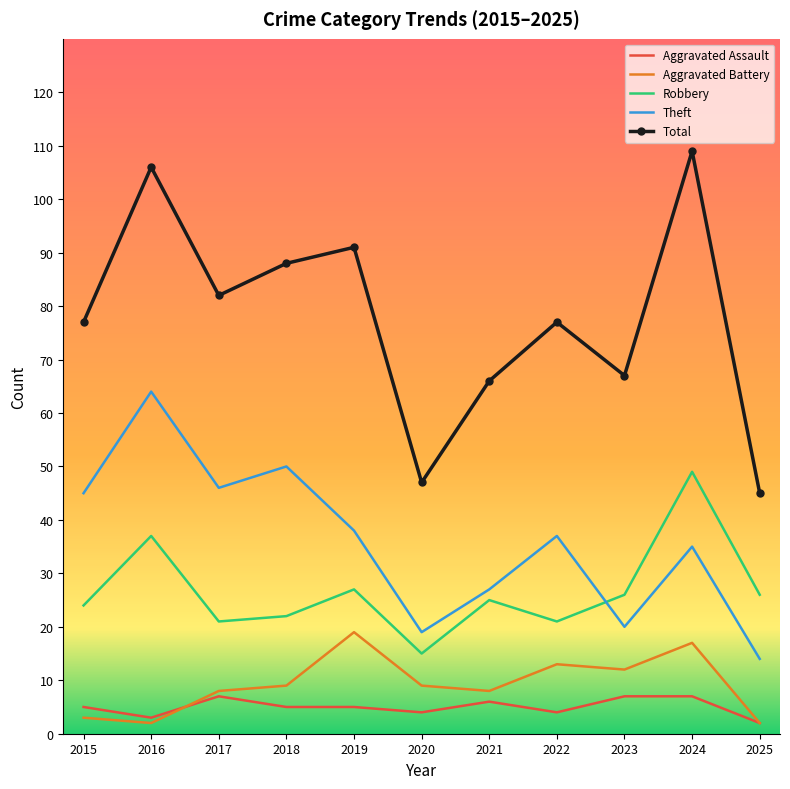

True or false: Theft and Robbery intersect in this chart.

True